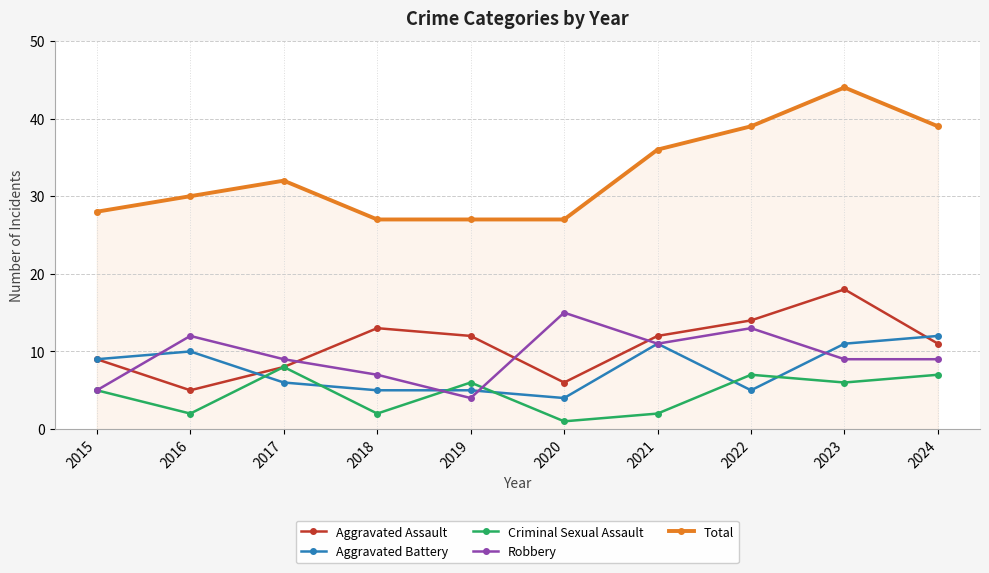

What is the spread (max minus min) of values at 2018?

25